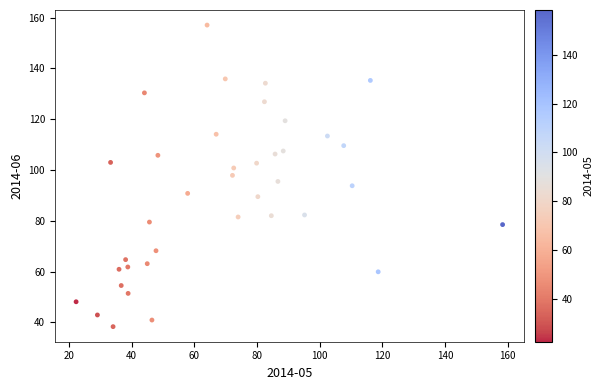

What is the range of Y values (max minus min)?

118.8